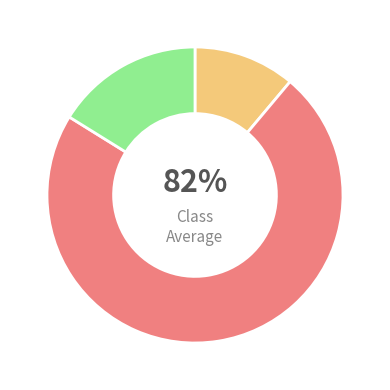

Is it true that Interregional is 73% of the pie?

True